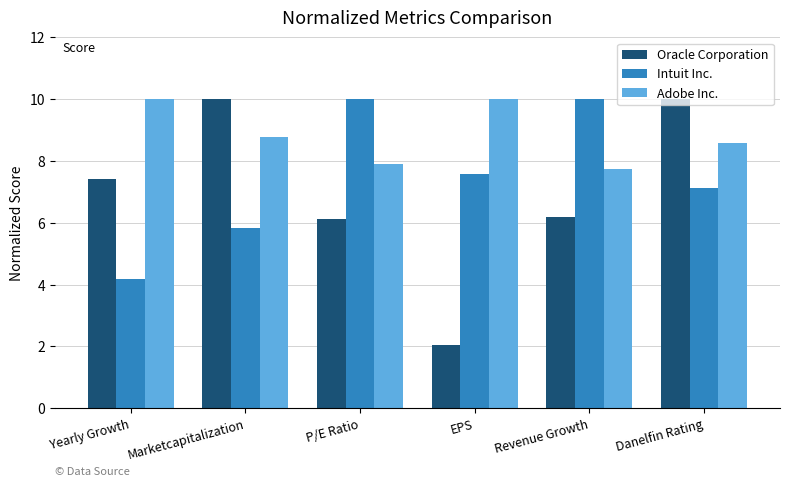

Reading left to right, extract all data points from this chart.

Oracle Corporation: 7.4	10.0	6.1	2.0	6.2	10.0
Intuit Inc.: 4.2	5.8	10.0	7.6	10.0	7.1
Adobe Inc.: 10.0	8.8	7.9	10.0	7.8	8.6